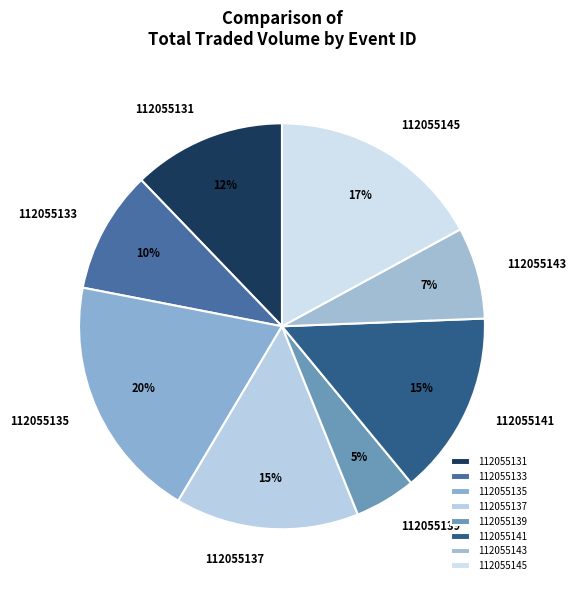

Which category has the biggest portion of the pie?

112055135